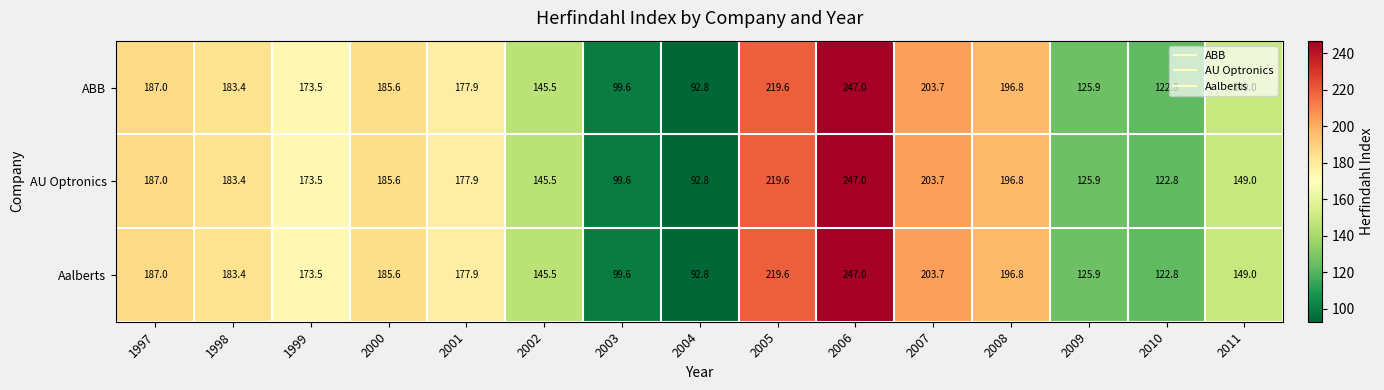

How many values in the AU Optronics series are below 177?

7